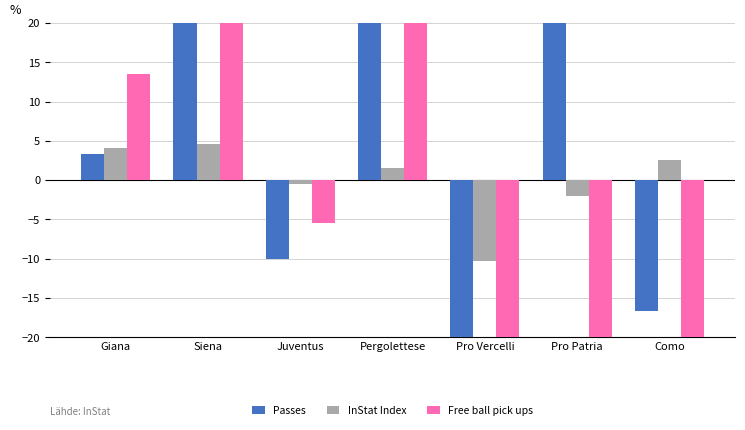

At which label does Passes reach its peak?

Pro Patria